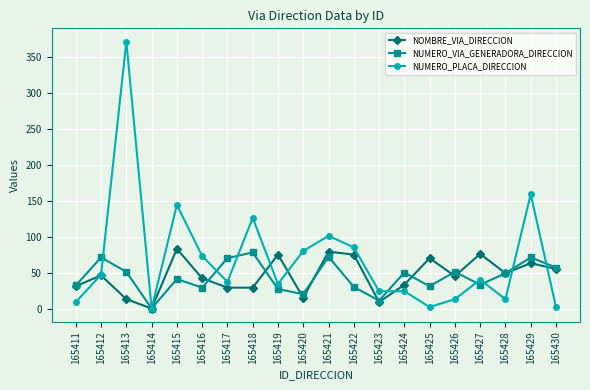

What is the difference between the highest and lowest values at 165423?

15